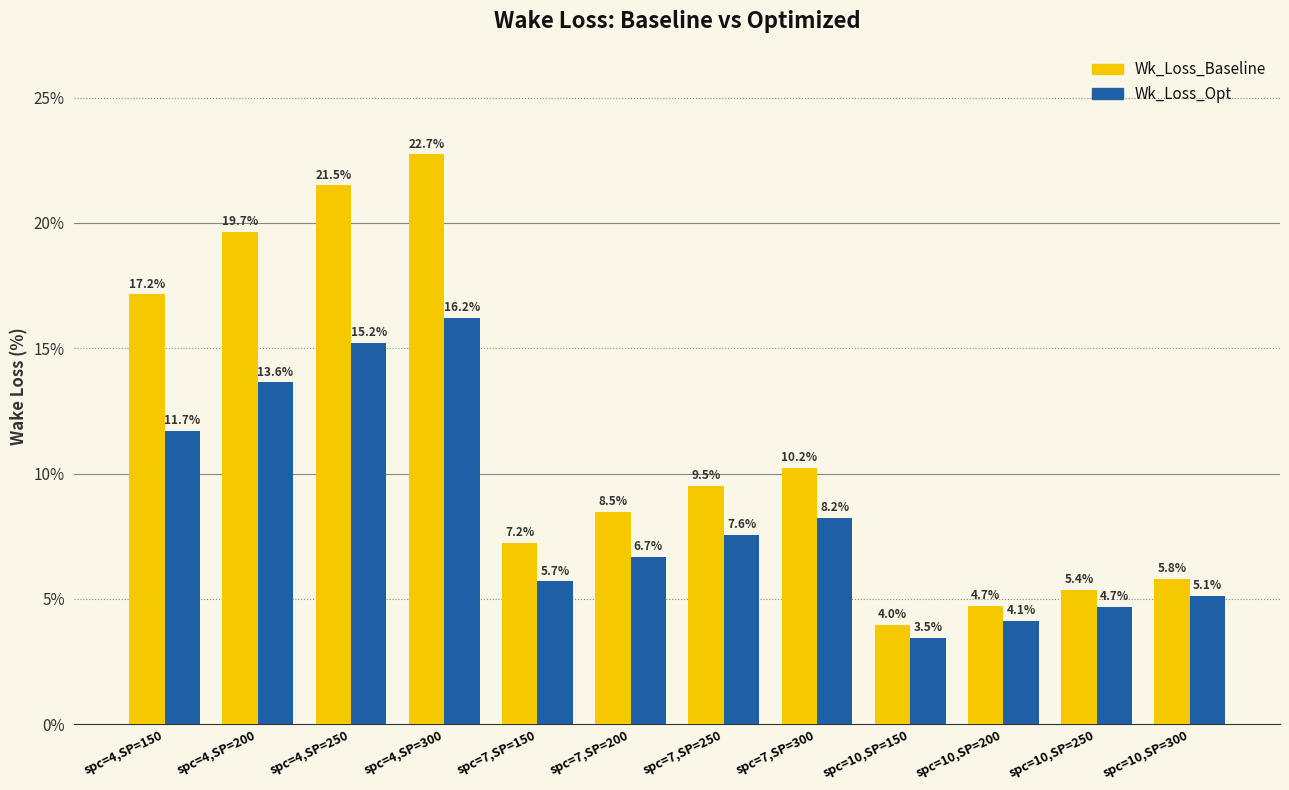

What is the total value across all series at spc=10,SP=150?

7.4